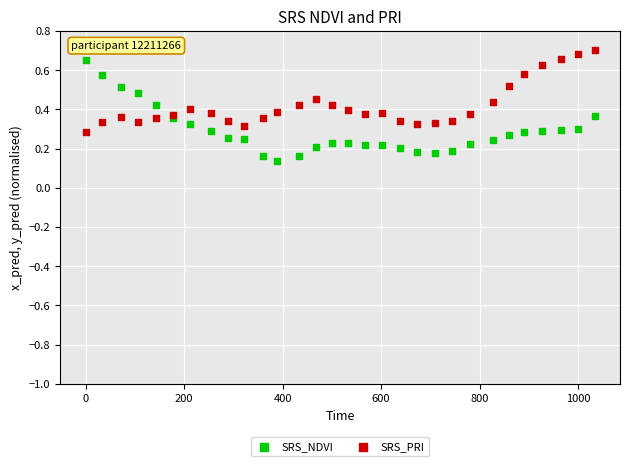

Which series reaches the minimum Y coordinate?

SRS_NDVI